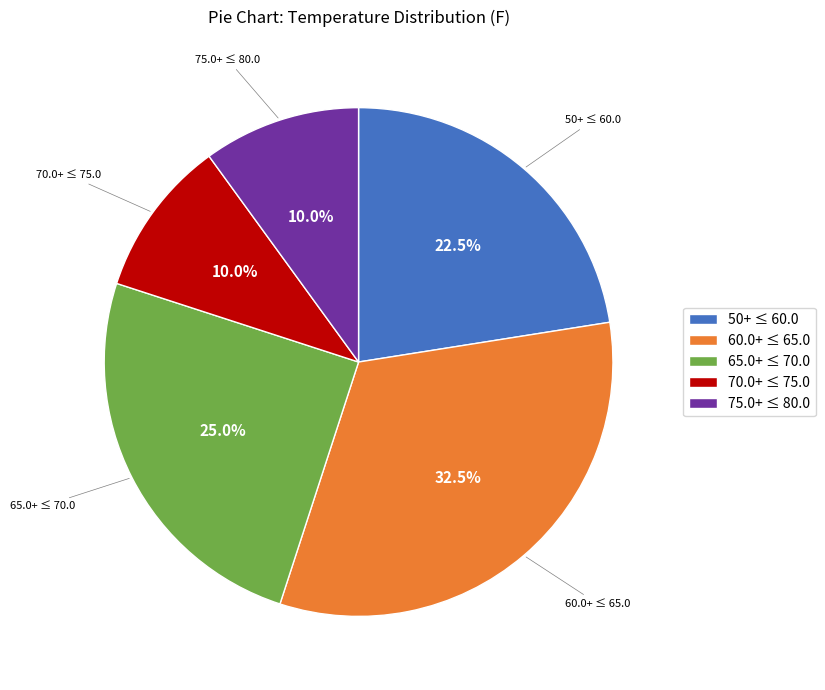

Which slice is the largest?

60.0+ ≤ 65.0